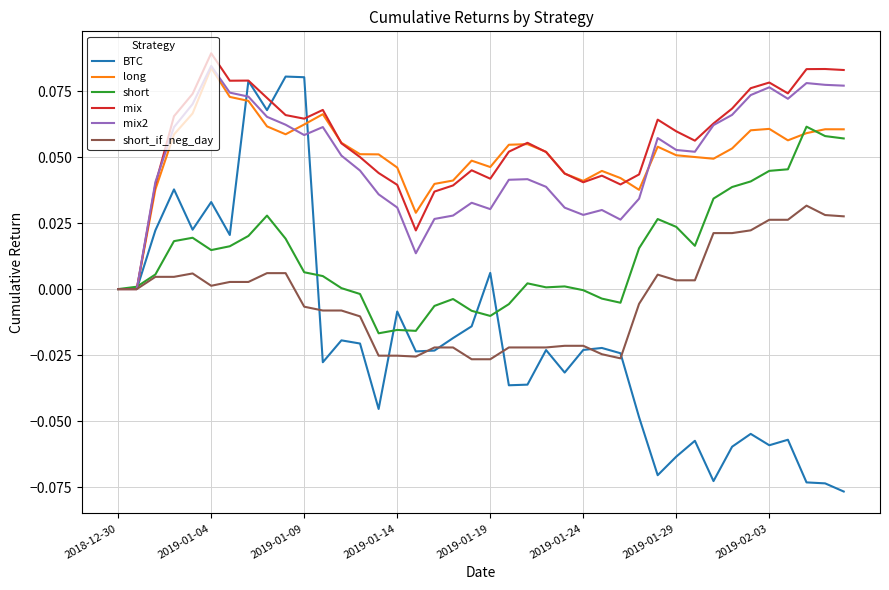

Which series has the largest range (max minus min)?

BTC